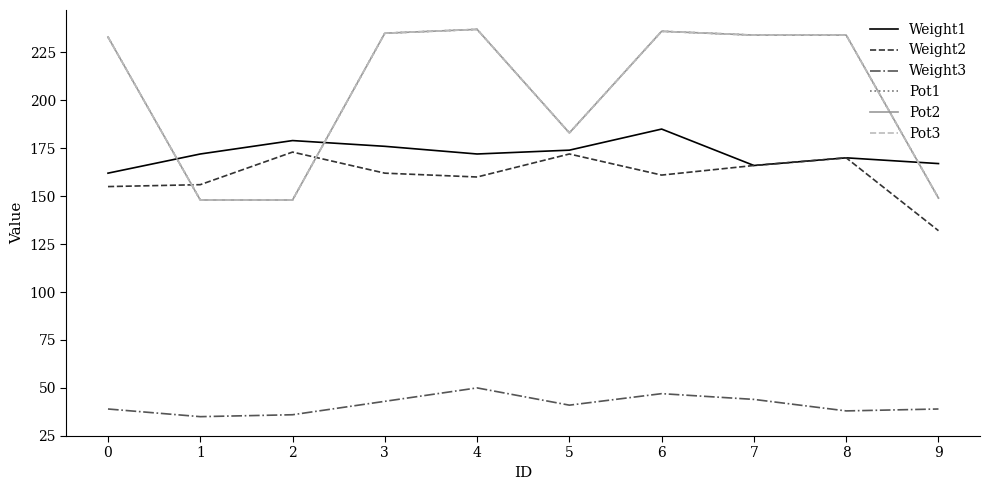

Does the chart have visible grid lines?

No